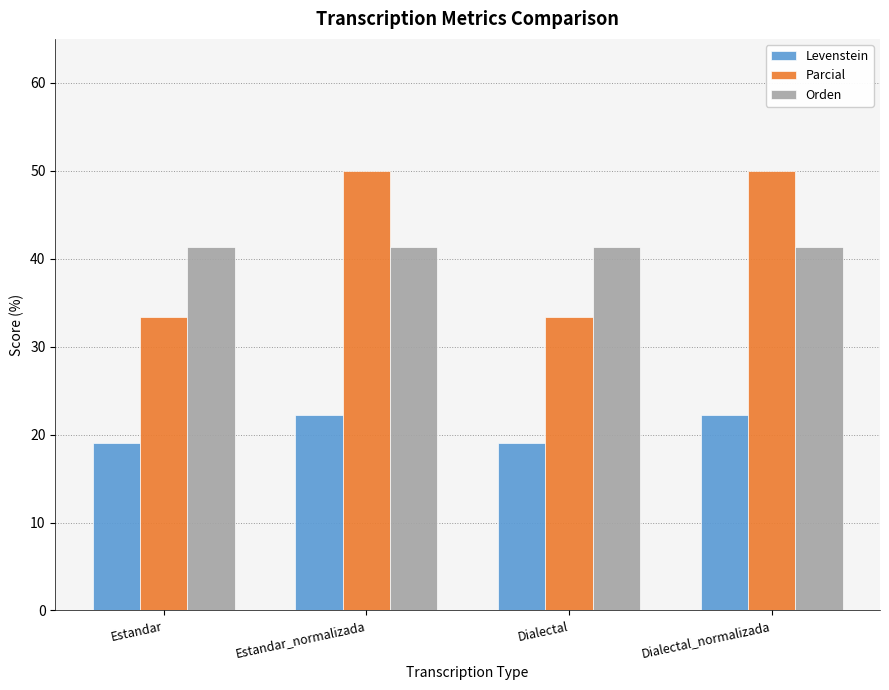

Rank the series by their maximum value, from highest to lowest.

Parcial, Orden, Levenstein